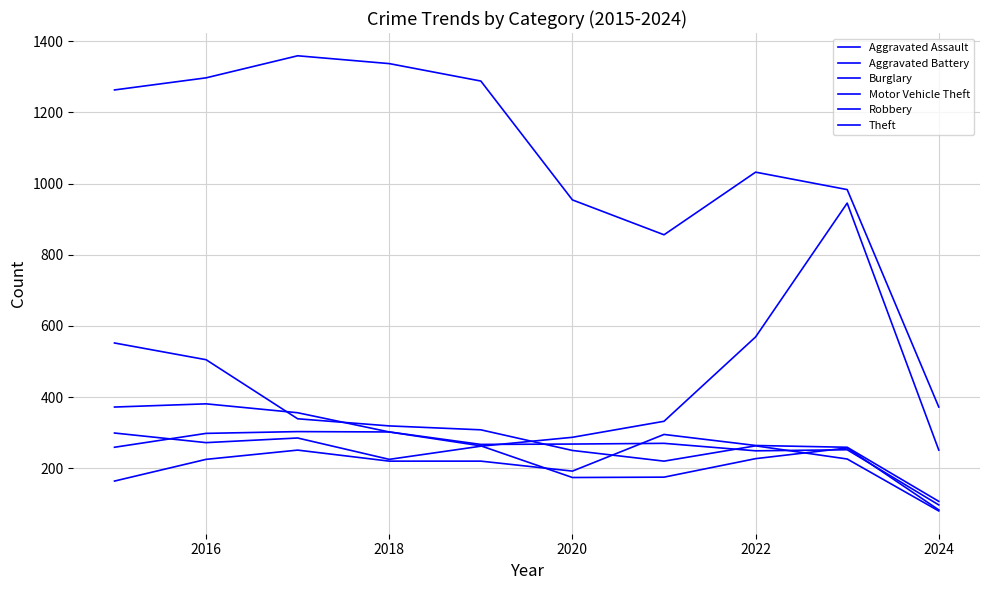

Is this an area chart (filled region under the line)?

No